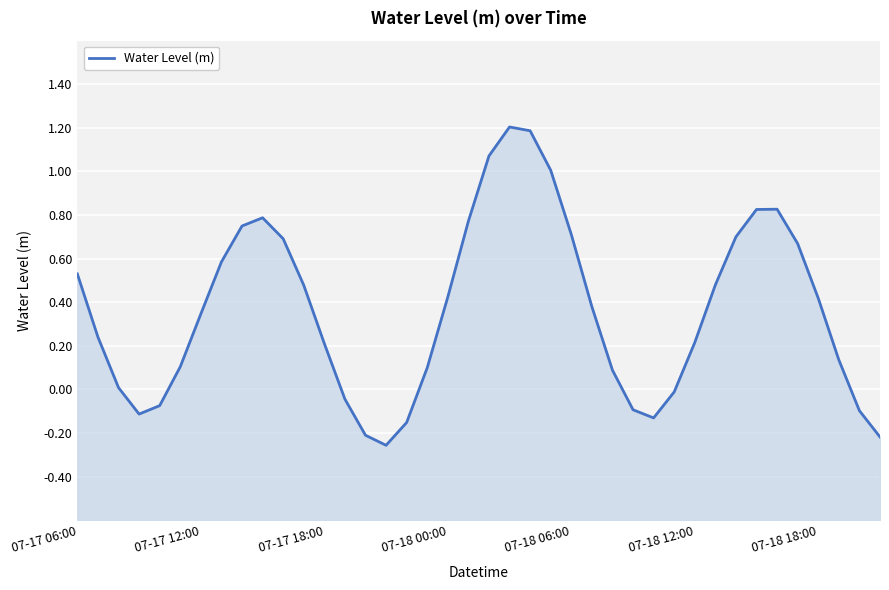

Reading left to right, what are all the values shown in this chart?

0.5	0.2	0.0	-0.1	-0.1	0.1	0.3	0.6	0.7	0.8	0.7	0.5	0.2	-0.0	-0.2	-0.3	-0.2	0.1	0.4	0.8	1.1	1.2	1.2	1.0	0.7	0.4	0.1	-0.1	-0.1	-0.0	0.2	0.5	0.7	0.8	0.8	0.7	0.4	0.1	-0.1	-0.2